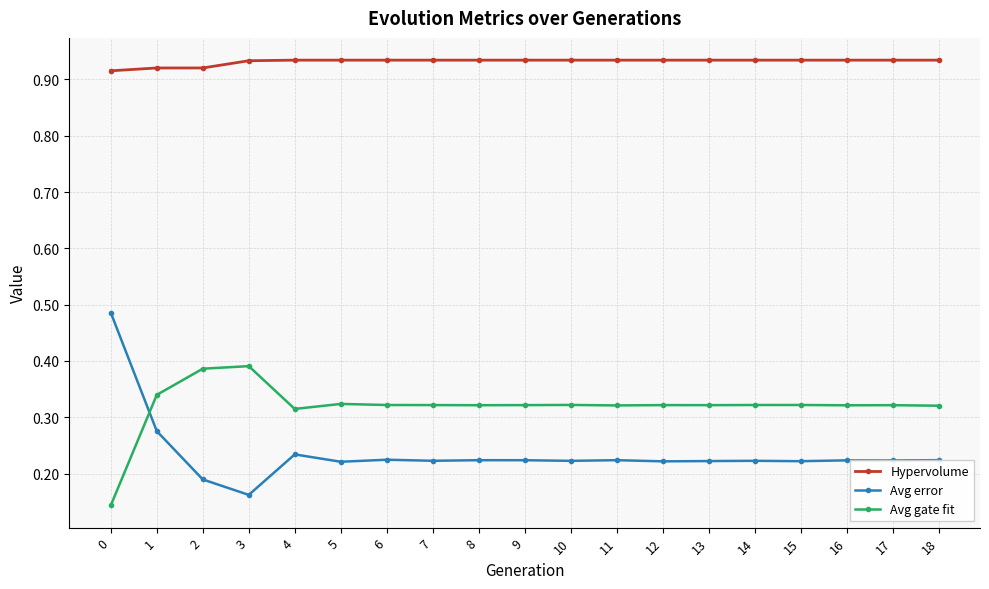

True or false: Avg error and Avg gate fit cross at least once.

True